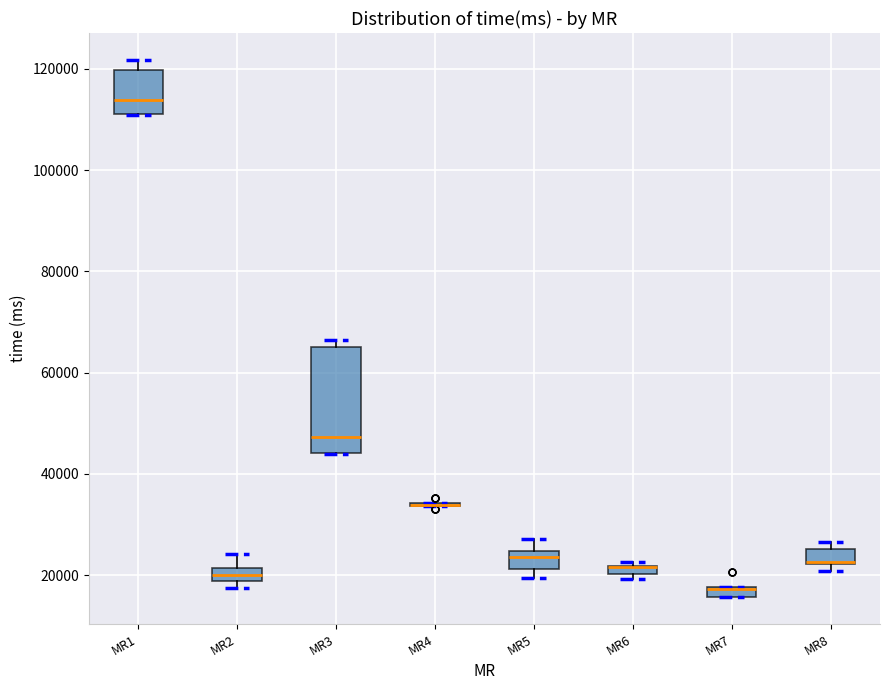

Comparing the boxes themselves (not the whiskers), which one is the tallest?

MR3